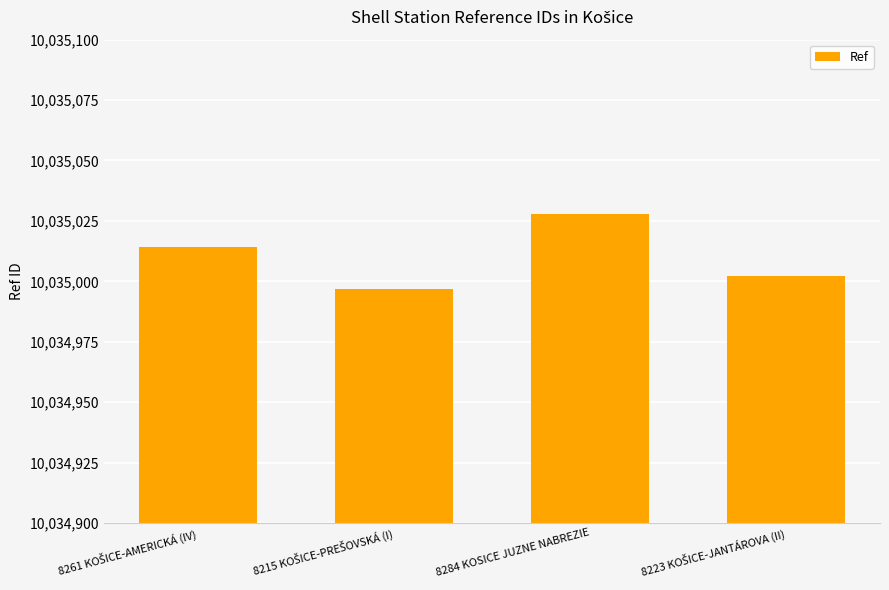

Read the value at 8284 KOSICE JUZNE NABREZIE, to the nearest 10.

10035030